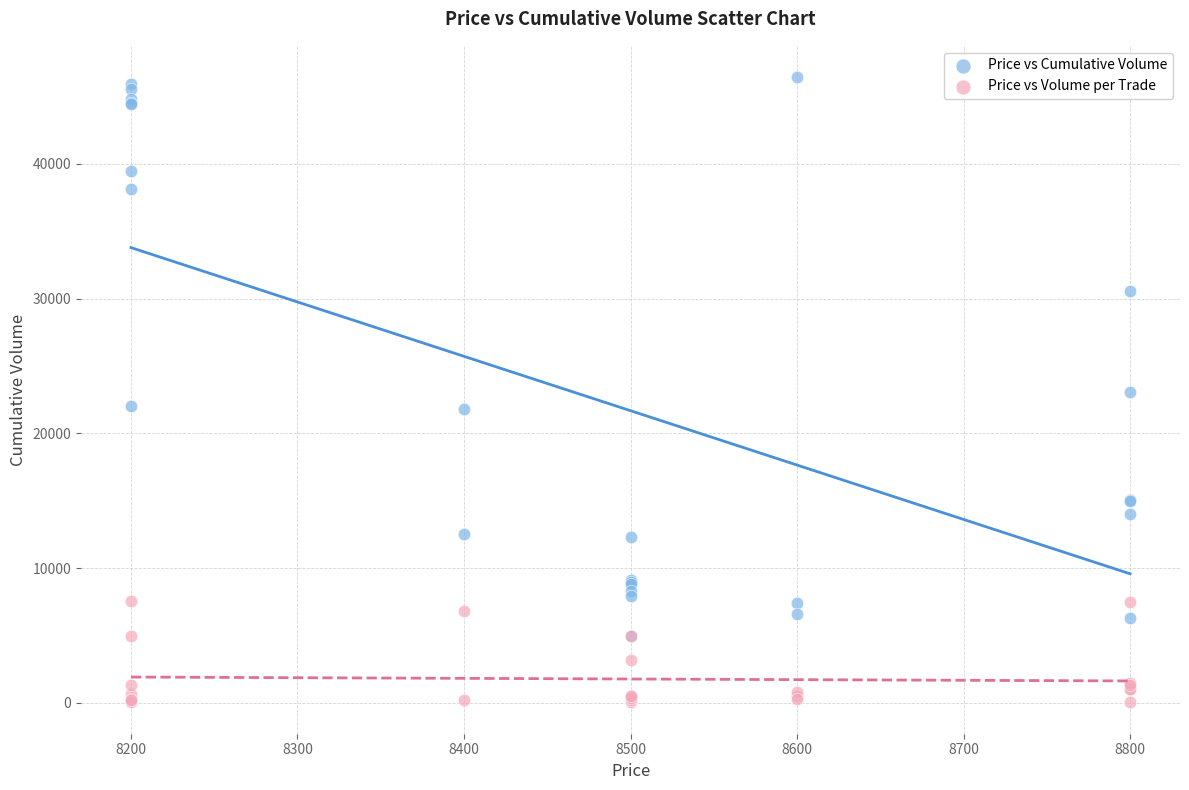

In the Price vs Volume per Trade series, what Y value is closest to 3818?

3200